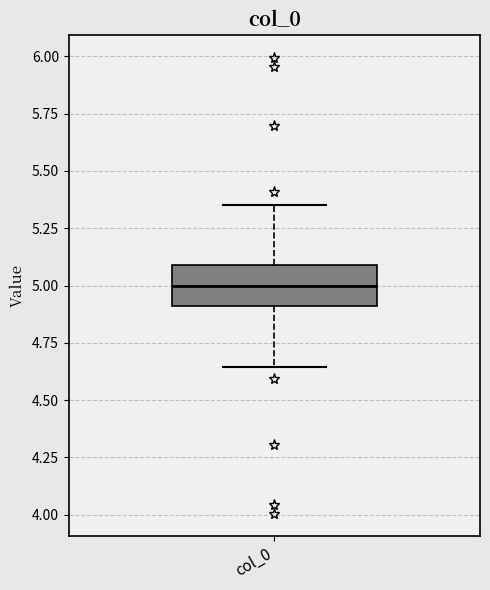

Transcribe this box plot: give where the median line is, the range the box spans, and where the two whiskers end, as read against the y-axis. The values are not printed on the chart, so give them approximately, as read against the axis.

median 5.00, box 4.90 to 5.10, whiskers 4.65 to 5.35